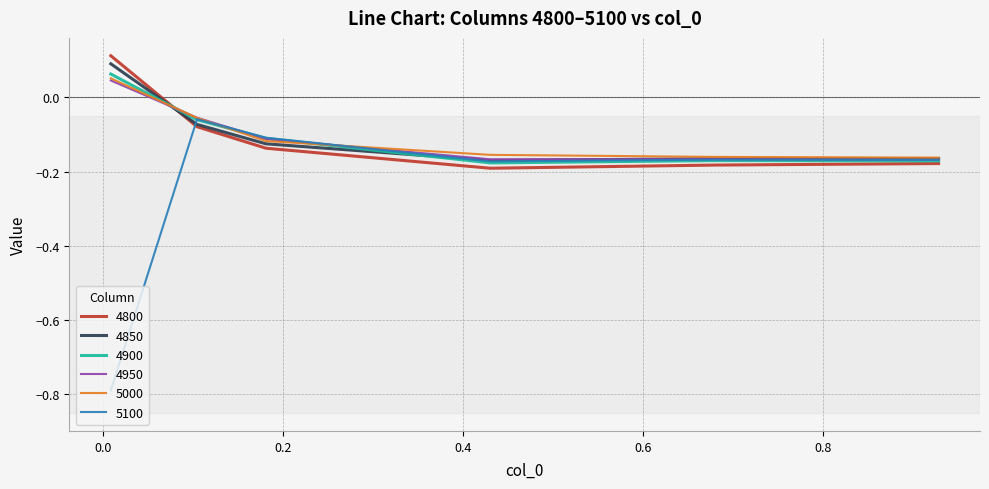

What is the difference between the maximum and second lowest values in the 4950 series?

0.2